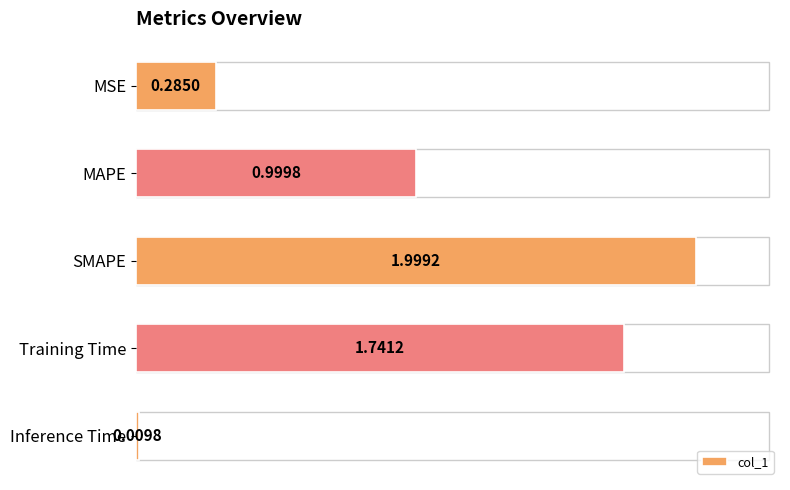

What is the sum of the values at MAPE and Inference Time?

1.0